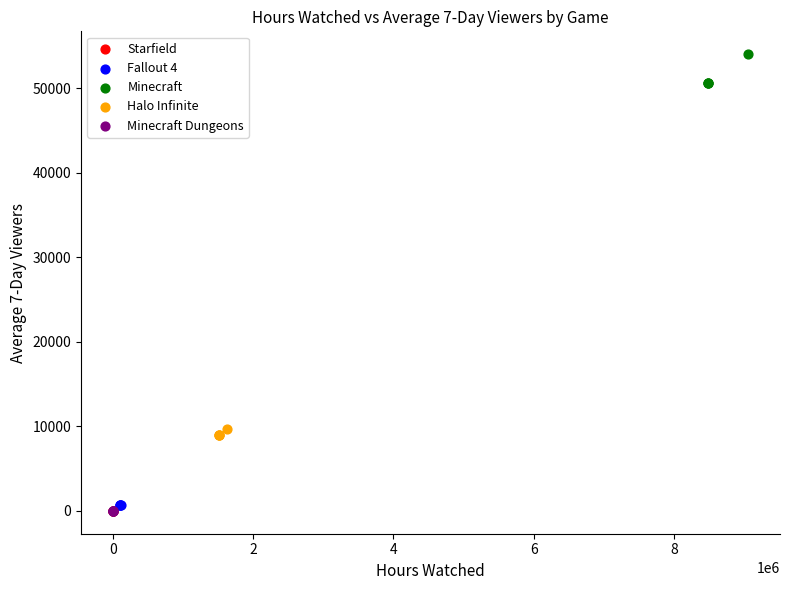

Which series contains the highest Y value?

Minecraft